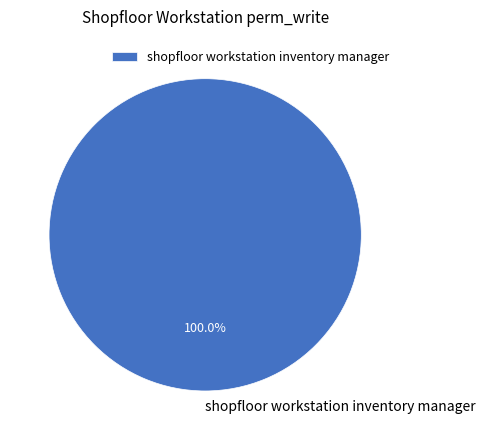

Rank the categories by value from highest to lowest.

shopfloor workstation inventory manager